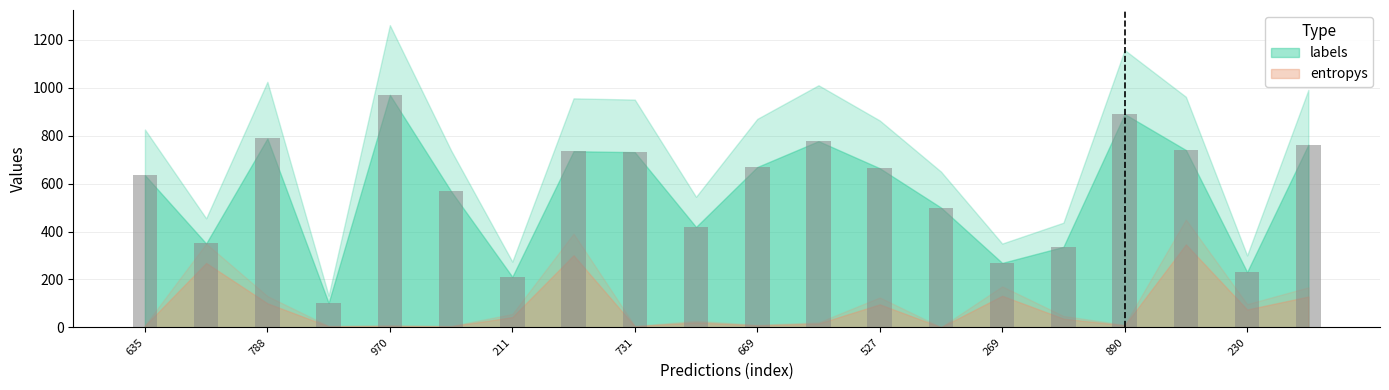

How many bars are there in total?

20